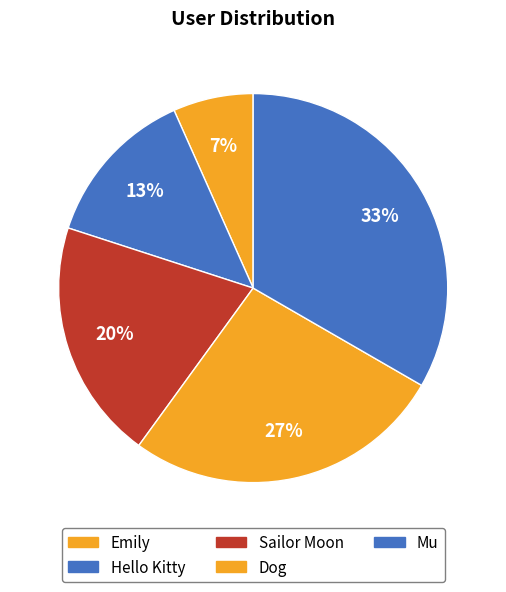

Is it true that Dog is 27% of the pie?

True